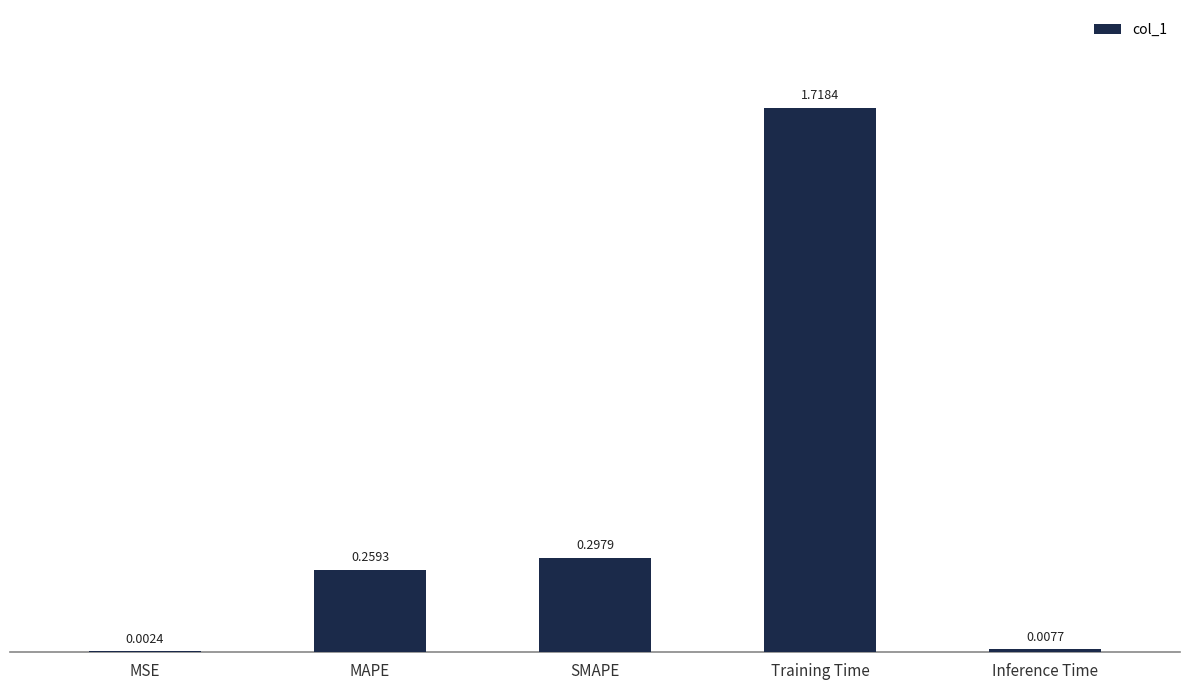

What is the sum of all values?

2.3